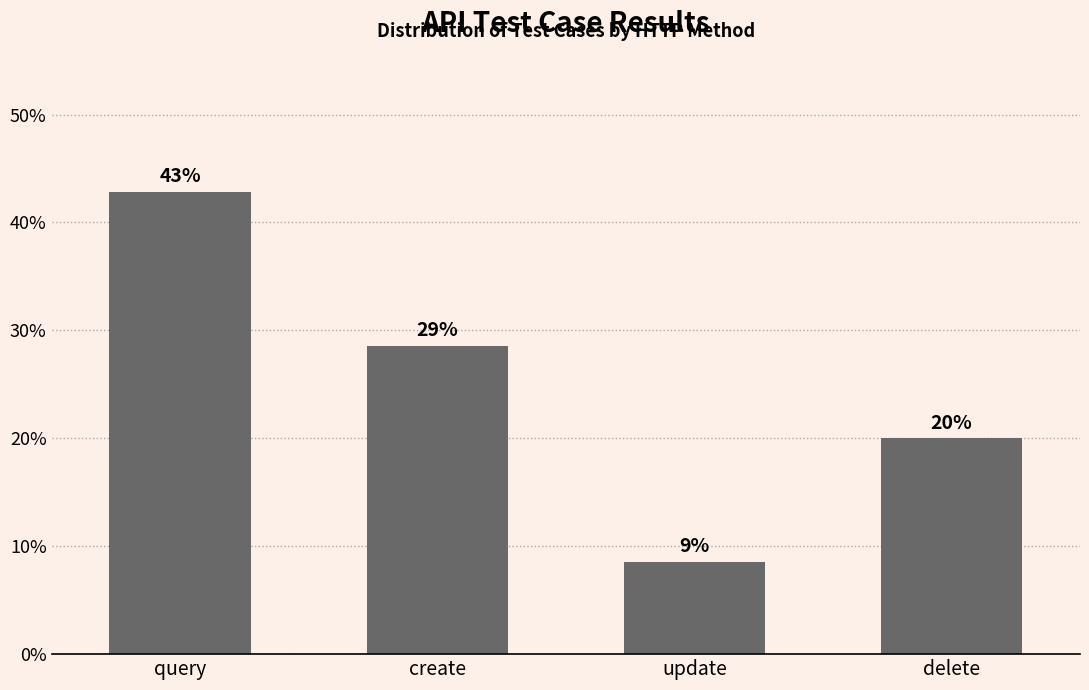

What is the difference between the values at query and delete?

22.9